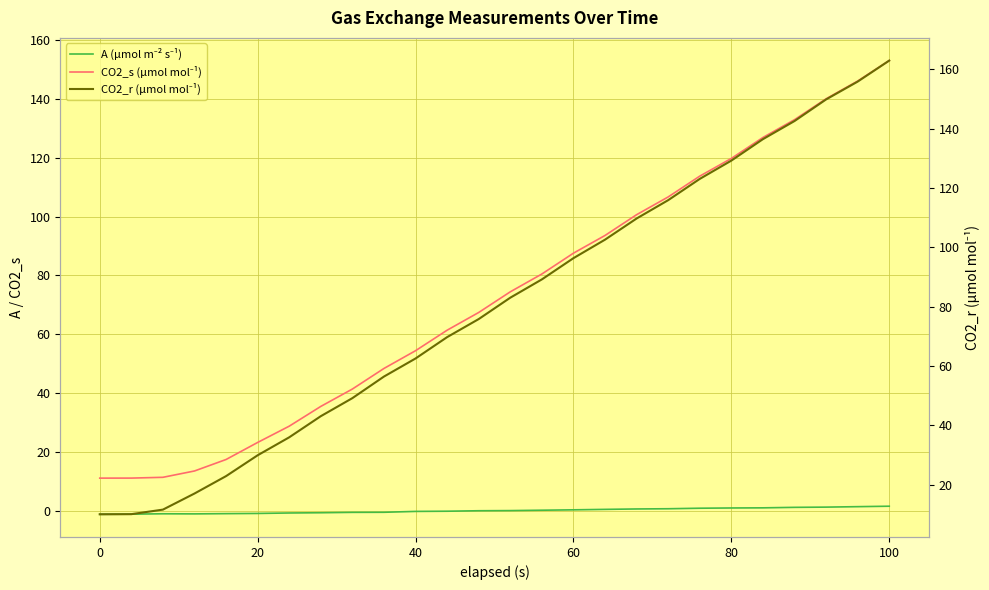

How many series are shown in this chart?

3